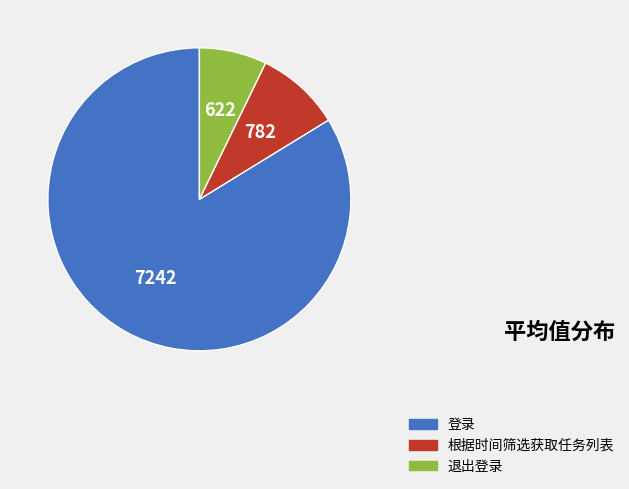

Which category accounts for the majority?

登录